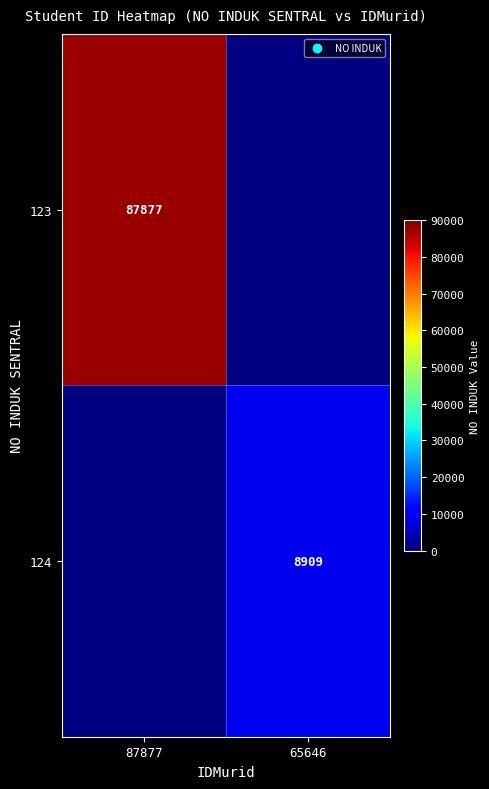

The 123 series shows 121178.3 at 87877. True or false?

False